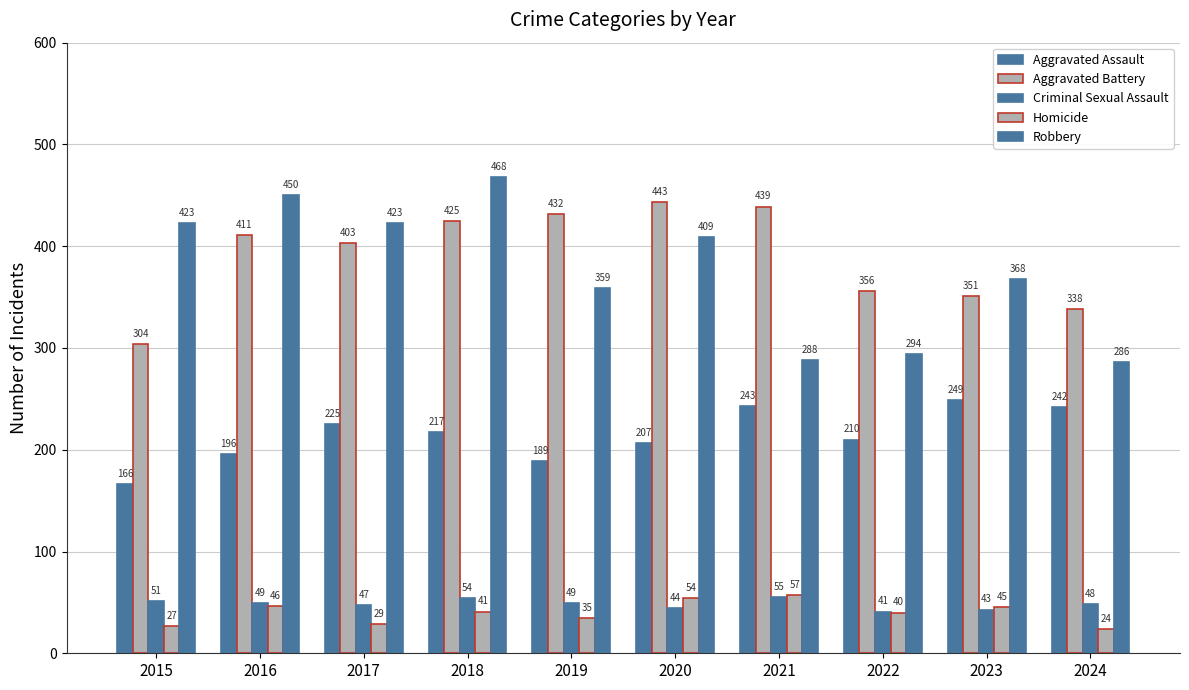

Which series has the widest spread of values?

Robbery